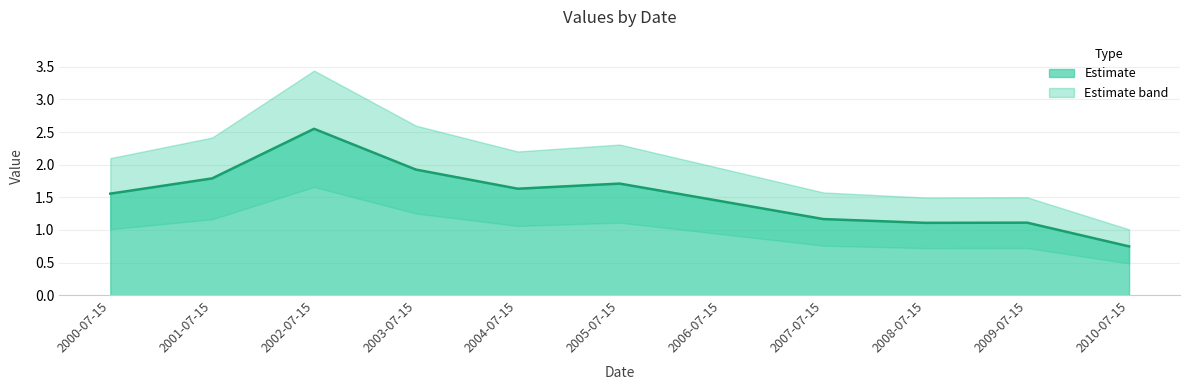

What is the value of the 4th point from the left?

1.9